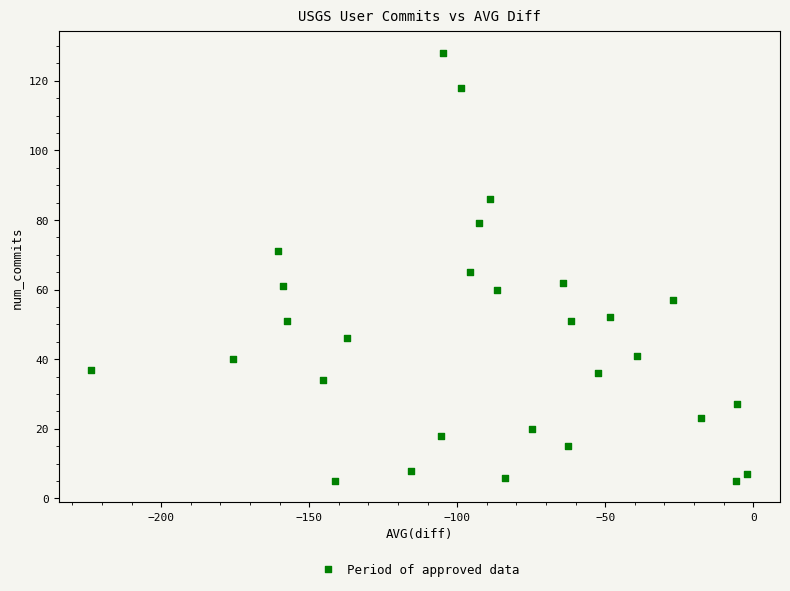

What is the range of Y values (max minus min)?

123